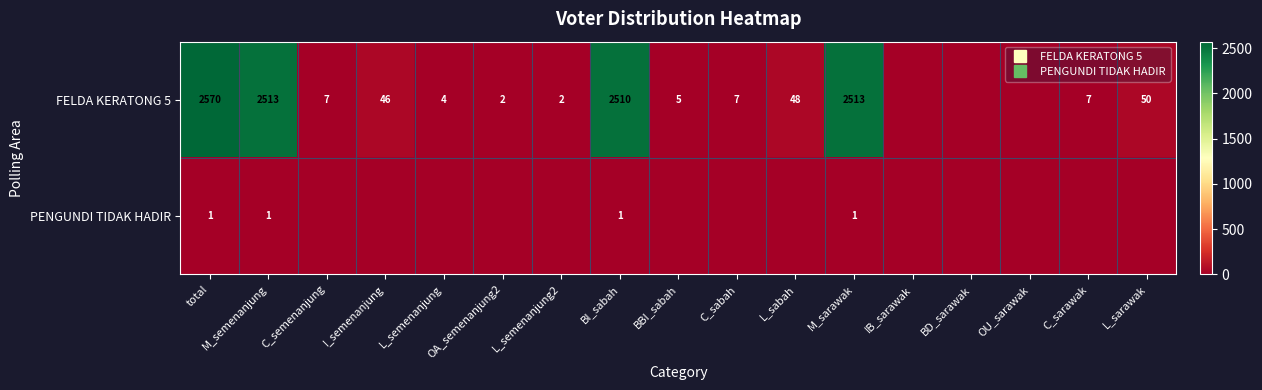

The PENGUNDI TIDAK HADIR series shows 1 at total. True or false?

True